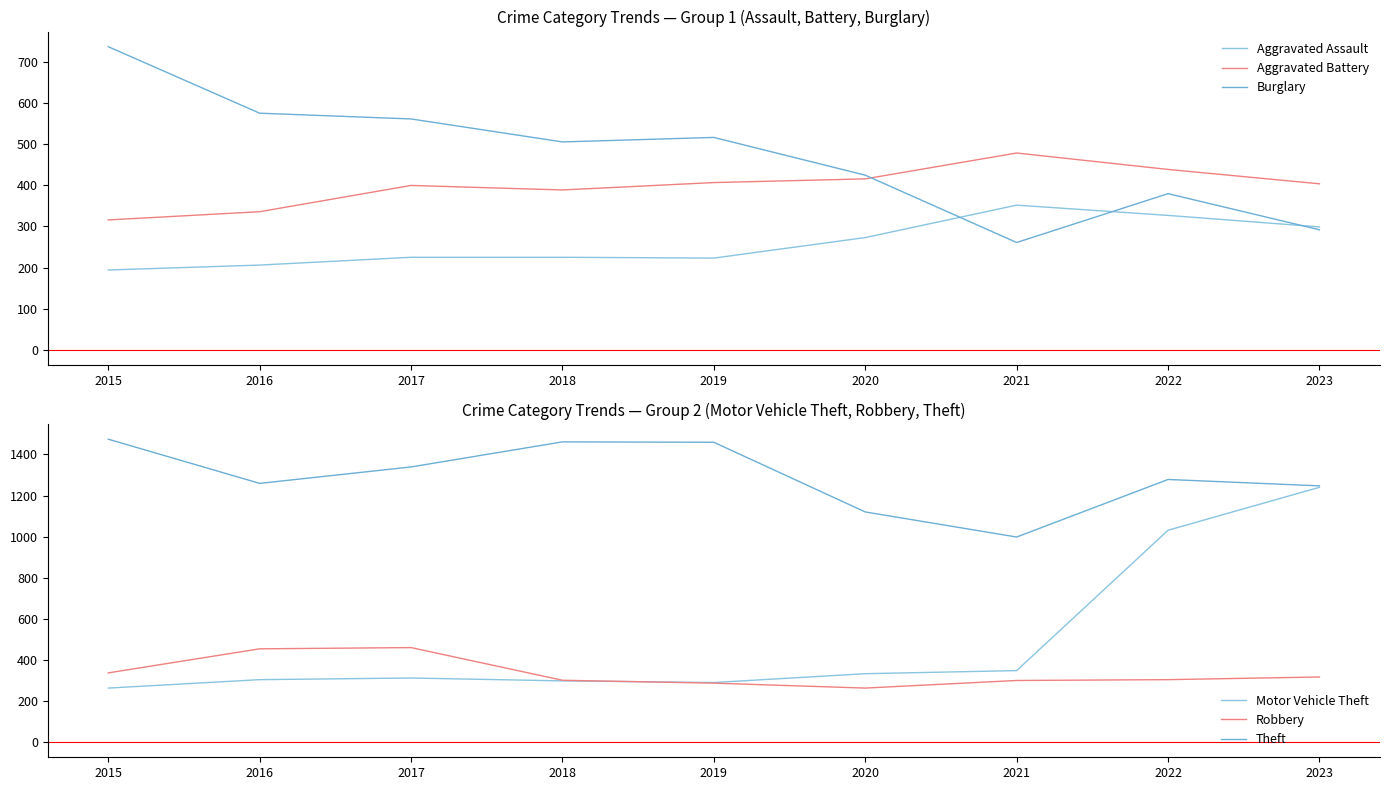

At which category does the chart reach its minimum across all series?

2015